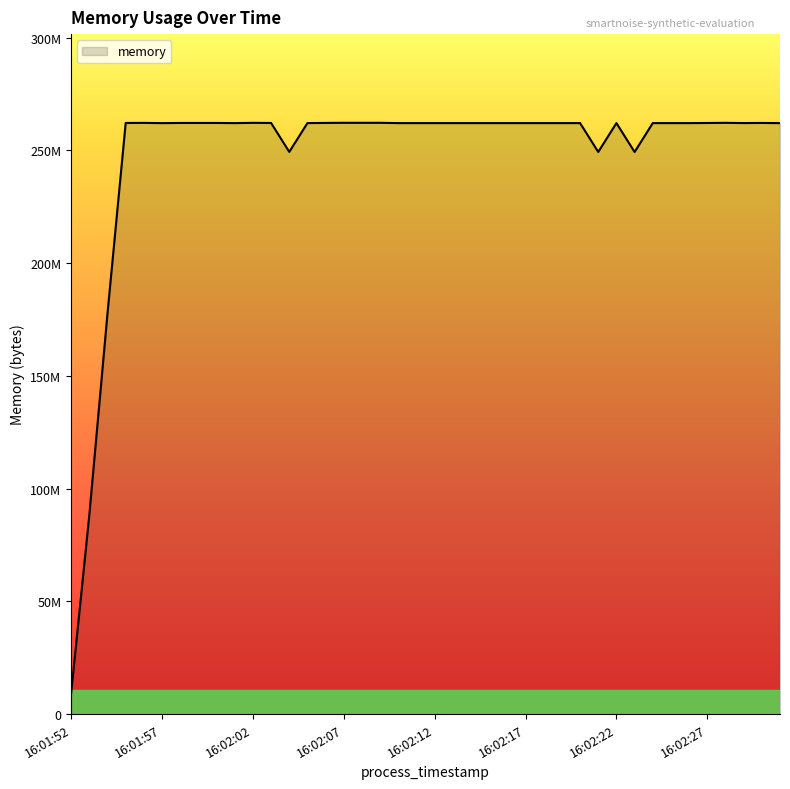

Does the chart display data point markers on the line(s)?

No